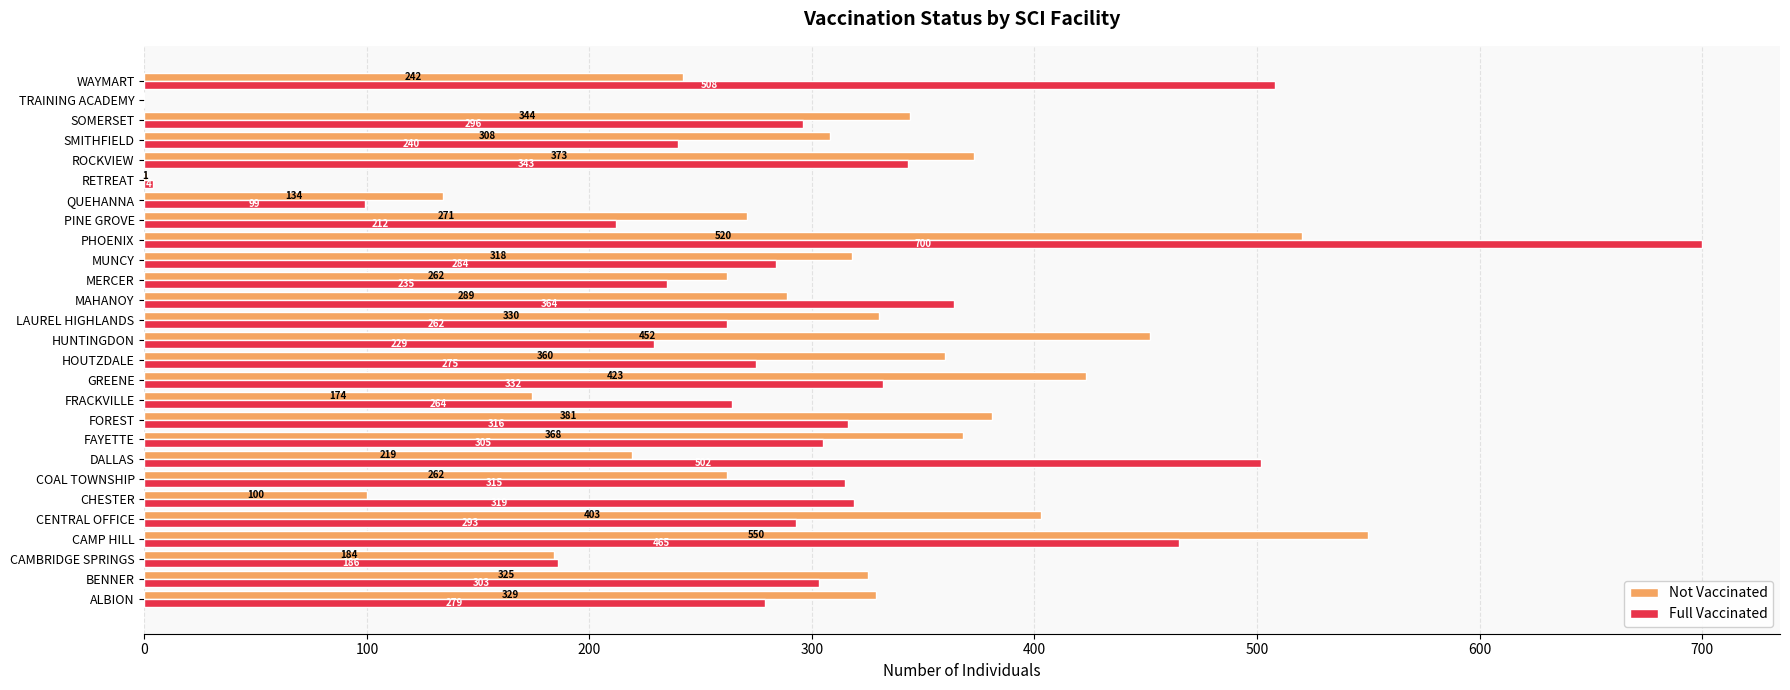

Which series has the widest spread of values?

Full Vaccinated